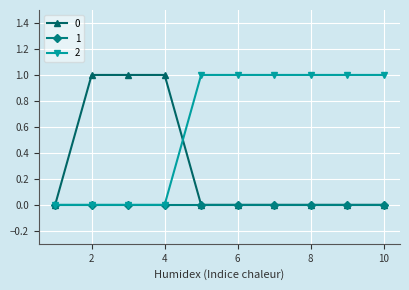

Rank the series by their average value, from lowest to highest.

1, 0, 2